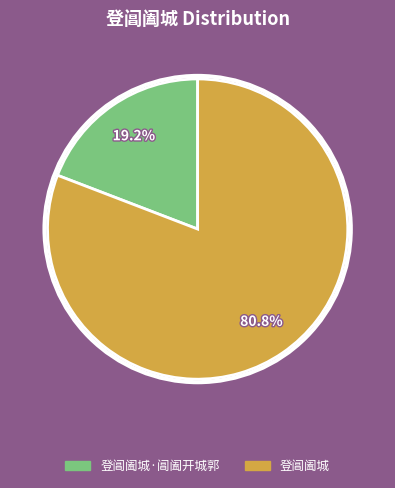

Is there any slice that represents more than half of the pie?

Yes